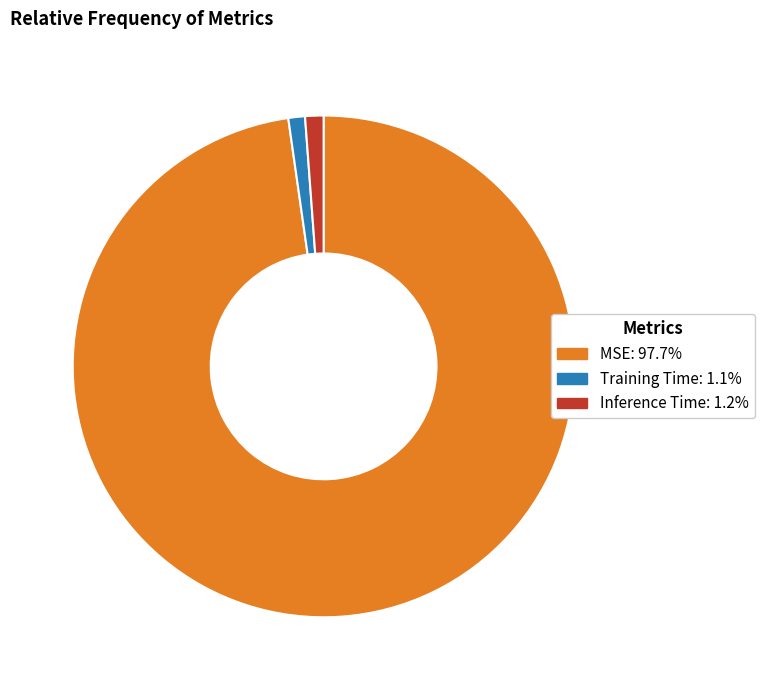

The Inference Time slice represents 1% of the pie. True or false?

True